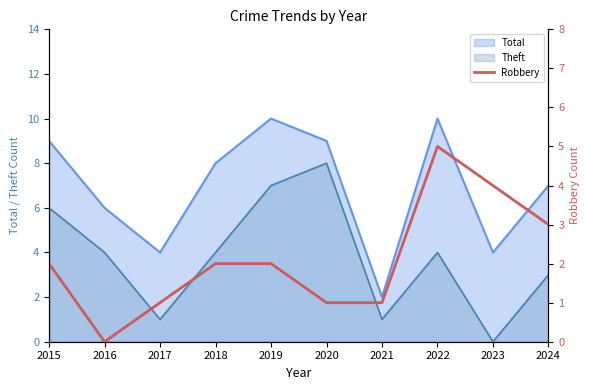

Is it true that the value at 2022 is 3?

False